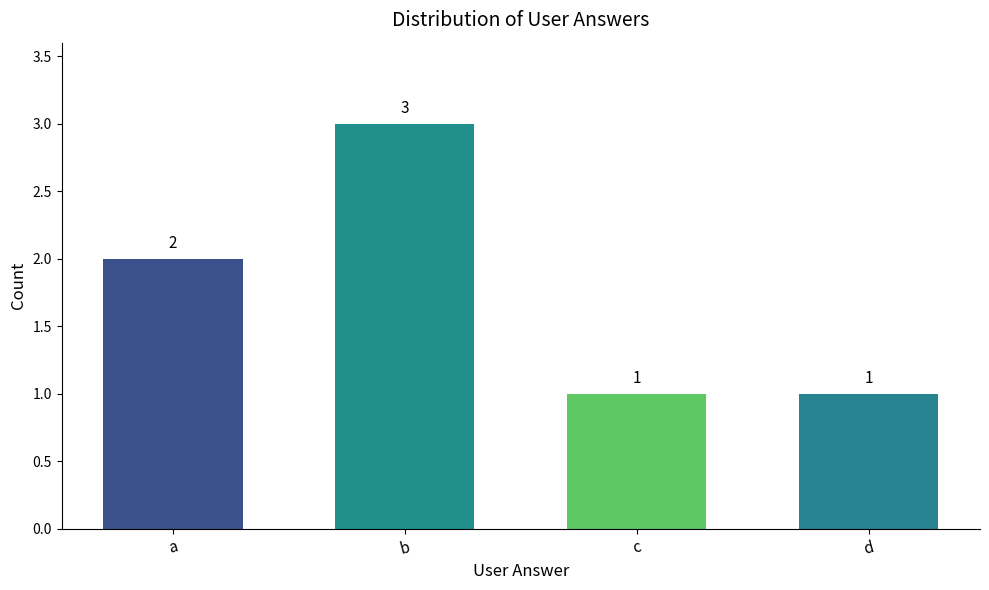

How many bars are there in total?

4